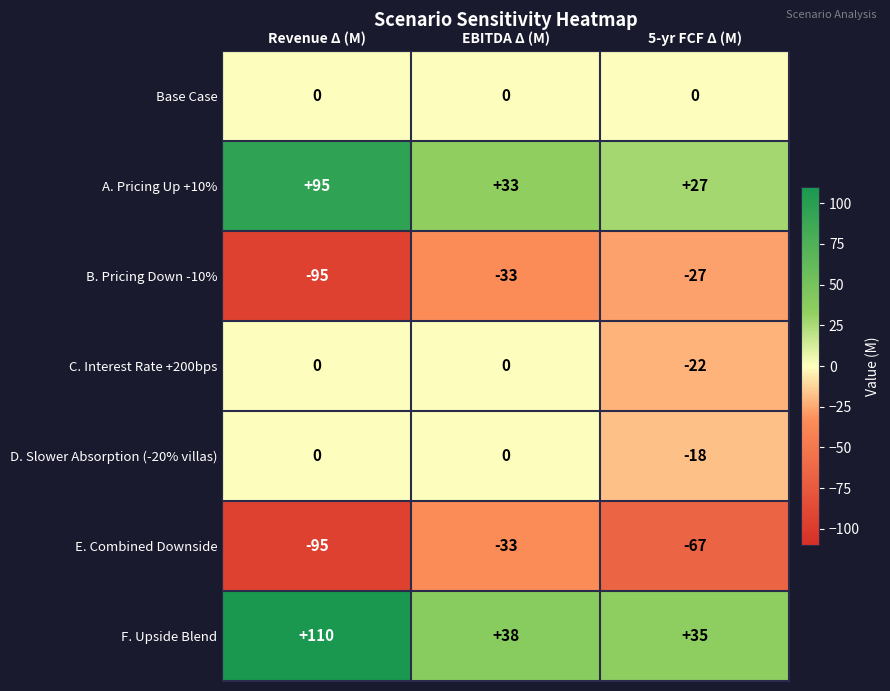

What is the total value across all series at 5-yr FCF Δ (M)?

-72